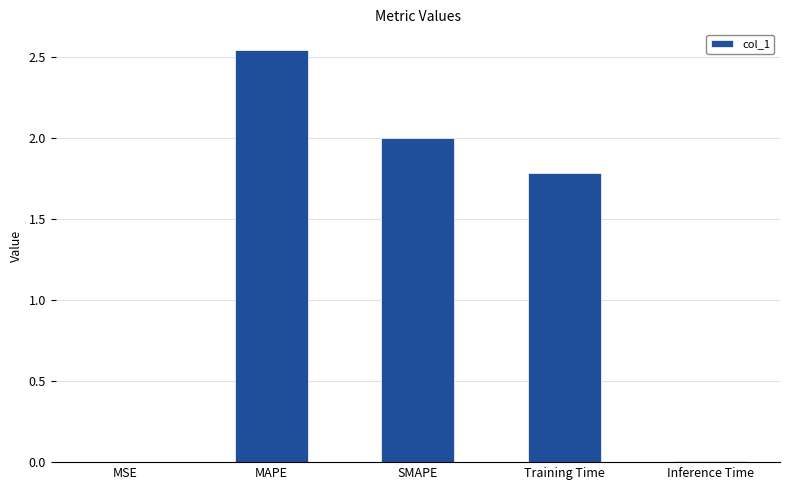

Are the bars horizontal?

No